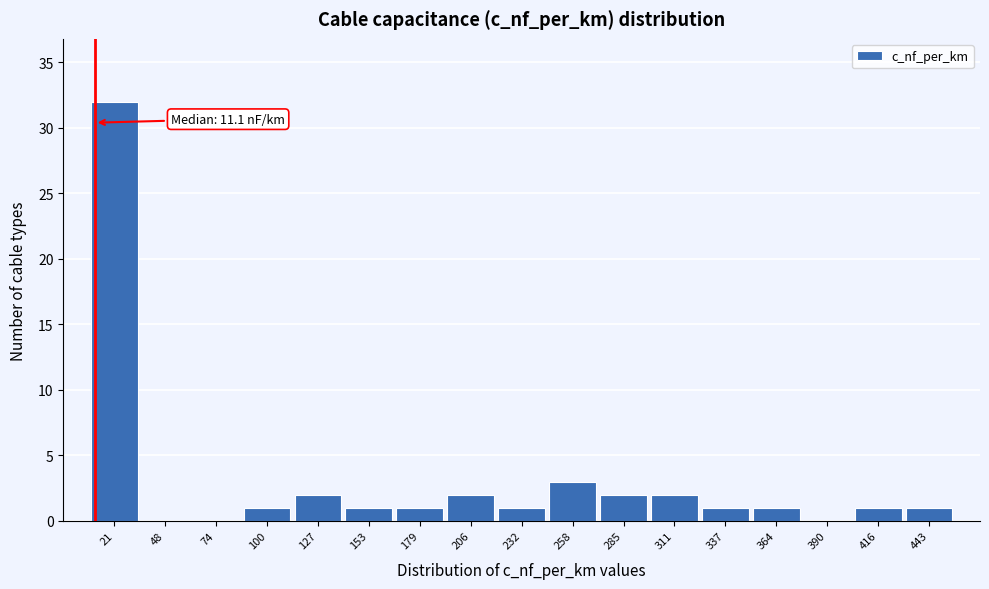

Which range on the x-axis has the tallest bar?

10 to 35